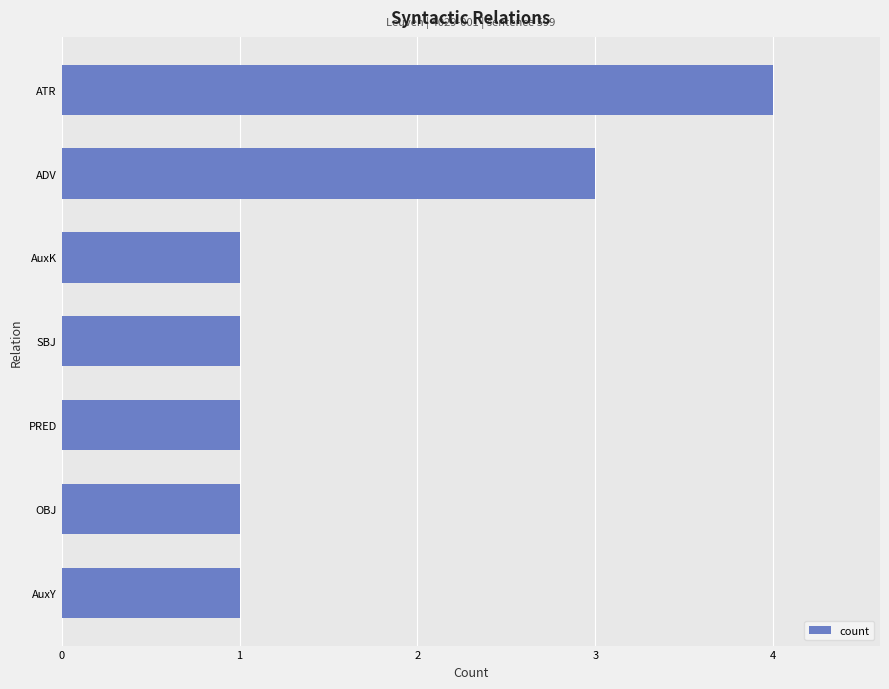

Between OBJ and ADV, which is larger?

ADV